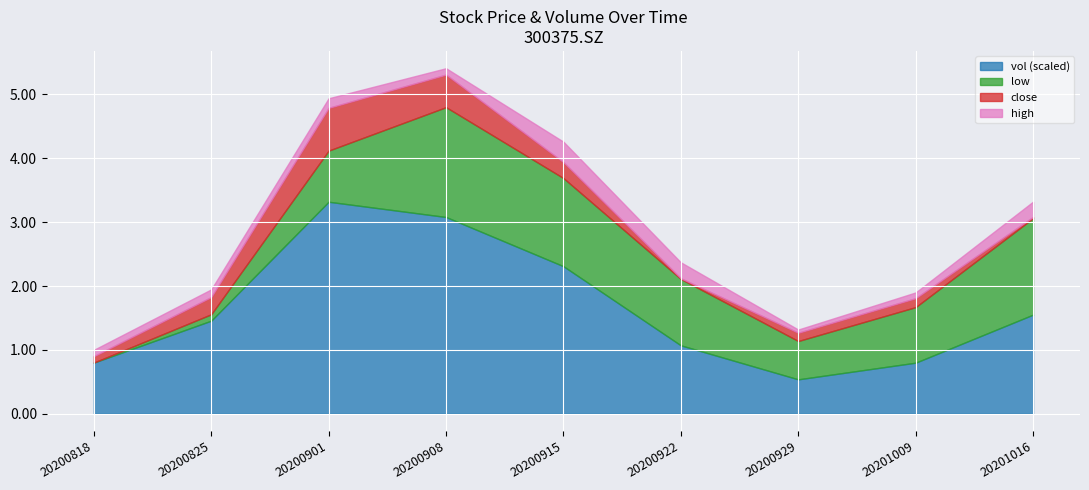

At which category does vol reach its first local valley?

20200929